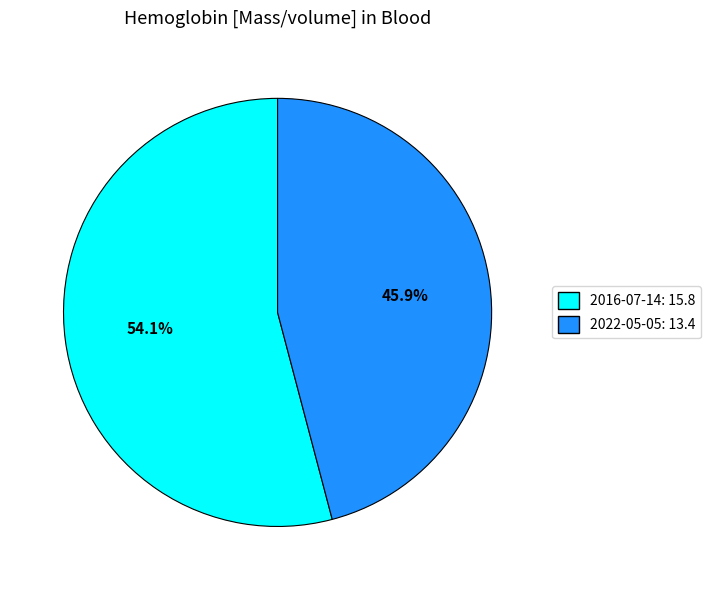

To the nearest percent, what is the difference between the largest and smallest slice percentages?

8%